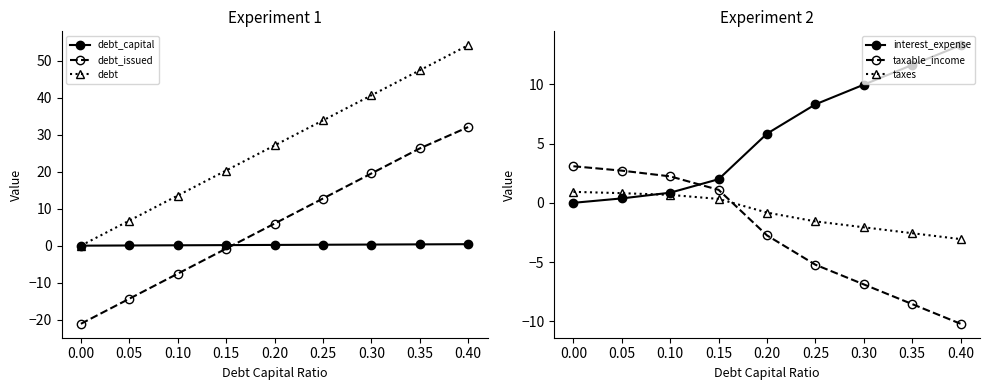

The interest_expense series shows 2.6 at 0.25. True or false?

False